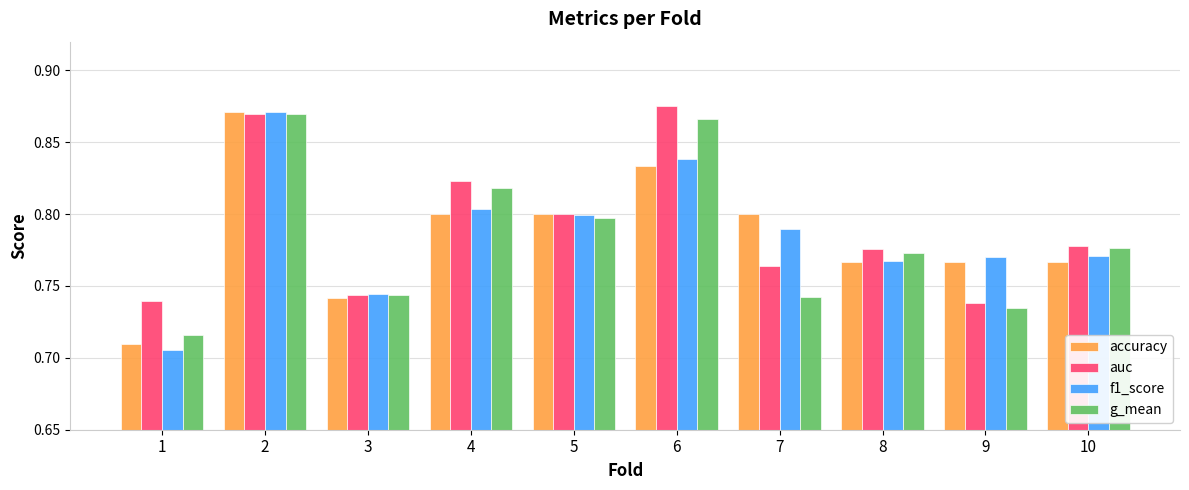

Is it true that f1_score equals 0.8 at 9?

True